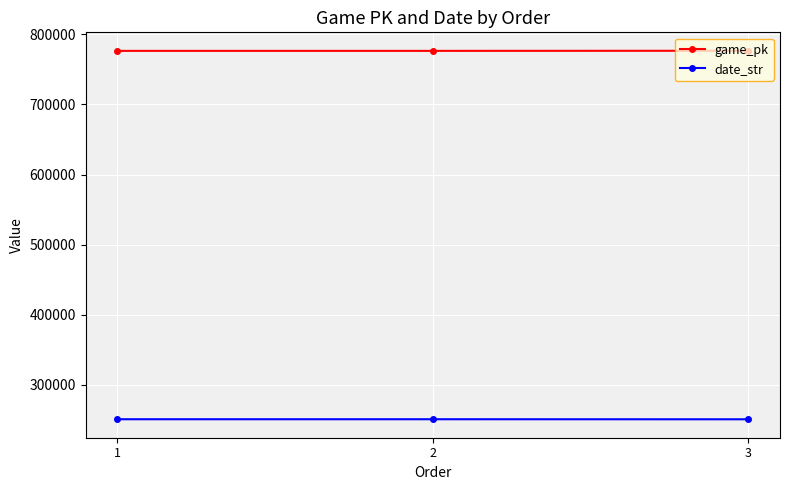

Is the value of game_pk at 2 greater than the value of date_str at 3?

Yes